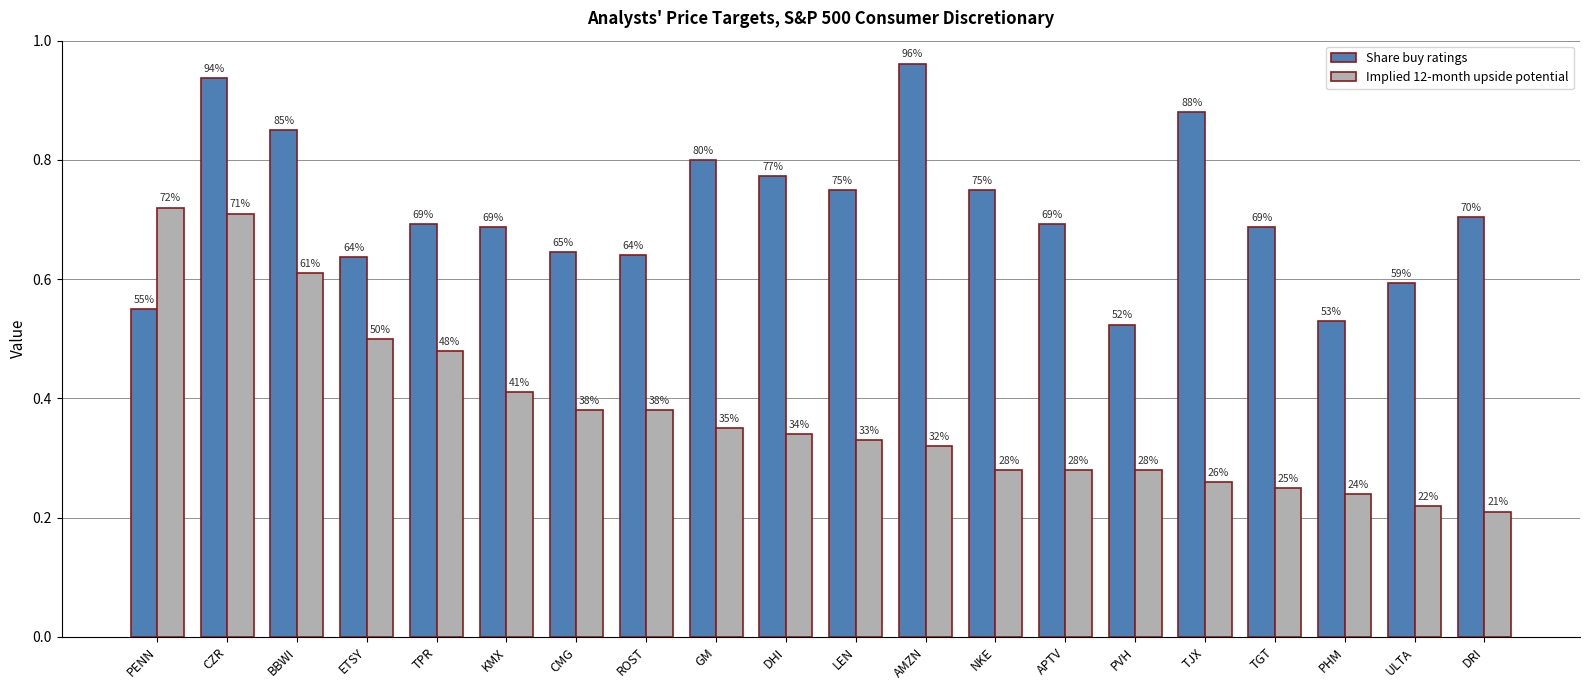

Is the value of Implied 12-month upside potential at NKE greater than the value of Share buy ratings at TGT?

No